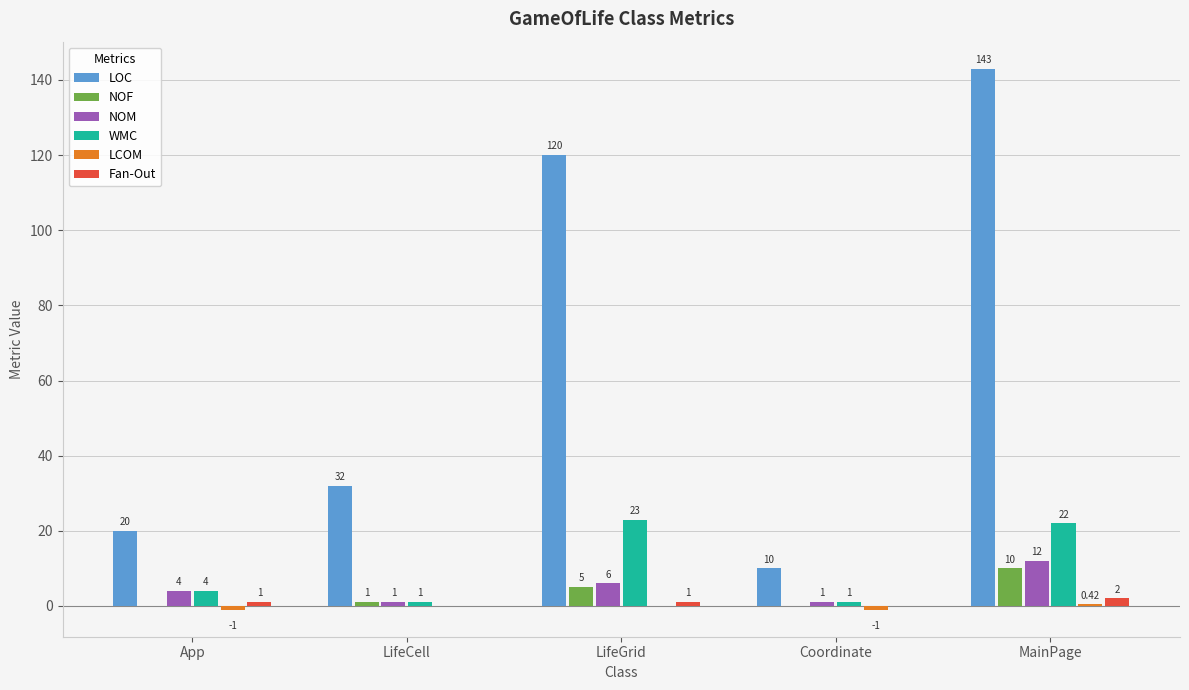

At which label is NOM closest to 6?

LifeGrid